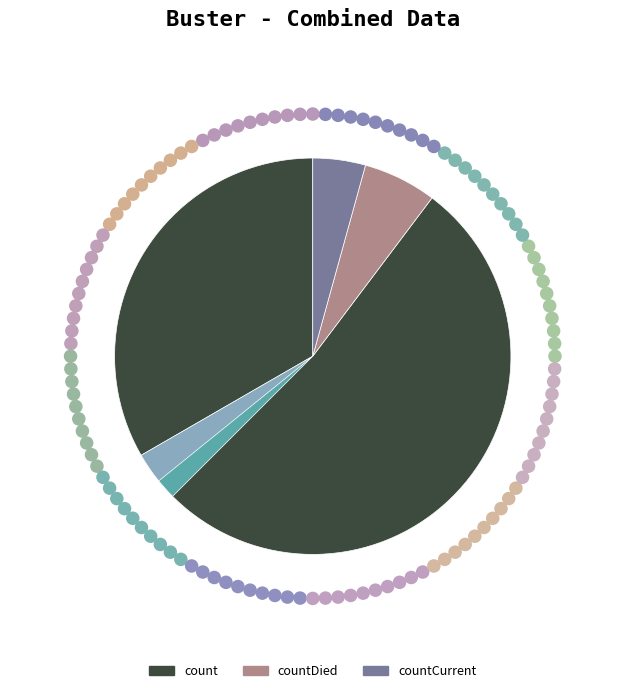

What percentage is the countCurrent slice, to the nearest percent?

4%